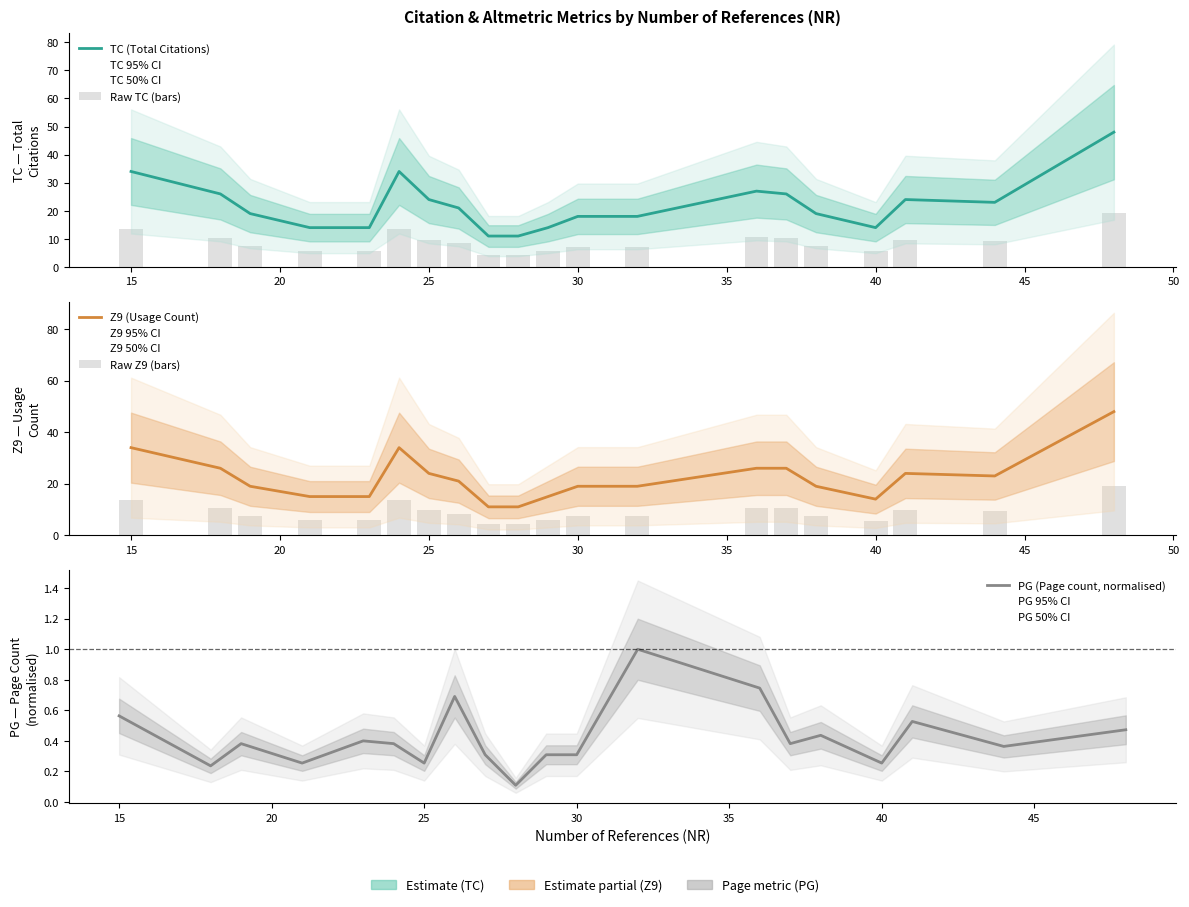

Count the number of data series in this chart.

5